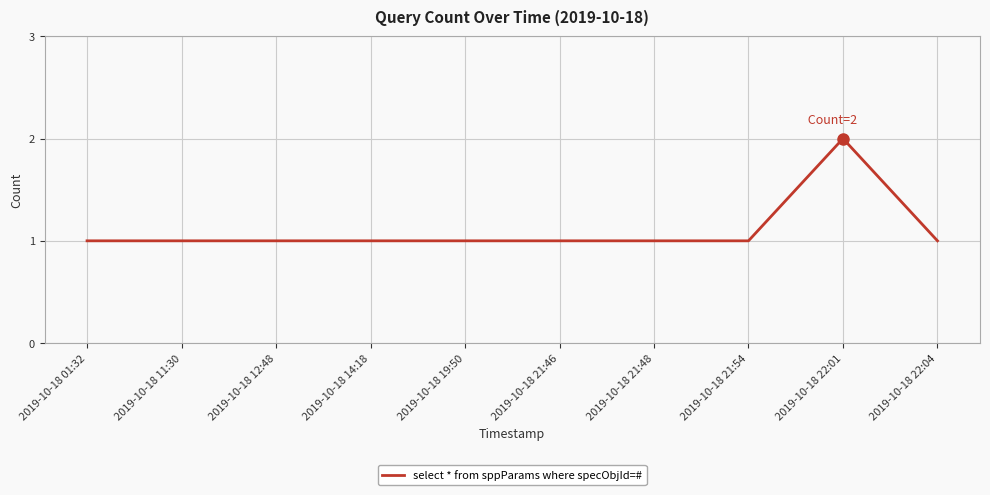

What is the greatest value displayed?

2